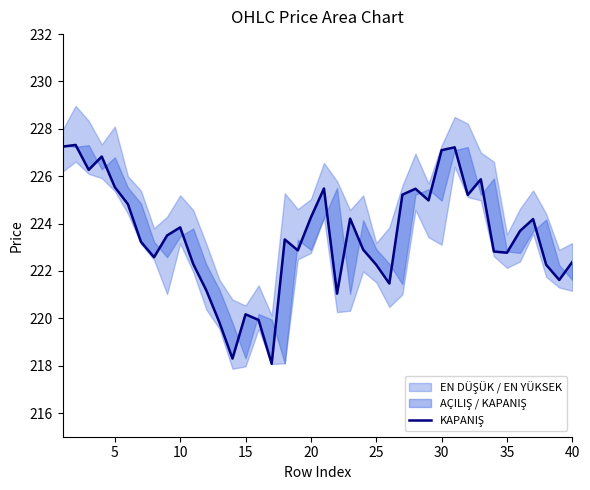

Reading left to right, transcribe all the data shown in this chart.

227.2	227.3	226.3	226.8	225.5	224.8	223.2	222.6	223.5	223.8	222.3	221.2	219.8	218.3	220.2	219.9	218.1	223.3	222.9	224.3	225.5	221.0	224.2	222.9	222.3	221.5	225.2	225.5	225.0	227.1	227.2	225.2	225.9	222.8	222.8	223.7	224.2	222.3	221.6	222.4